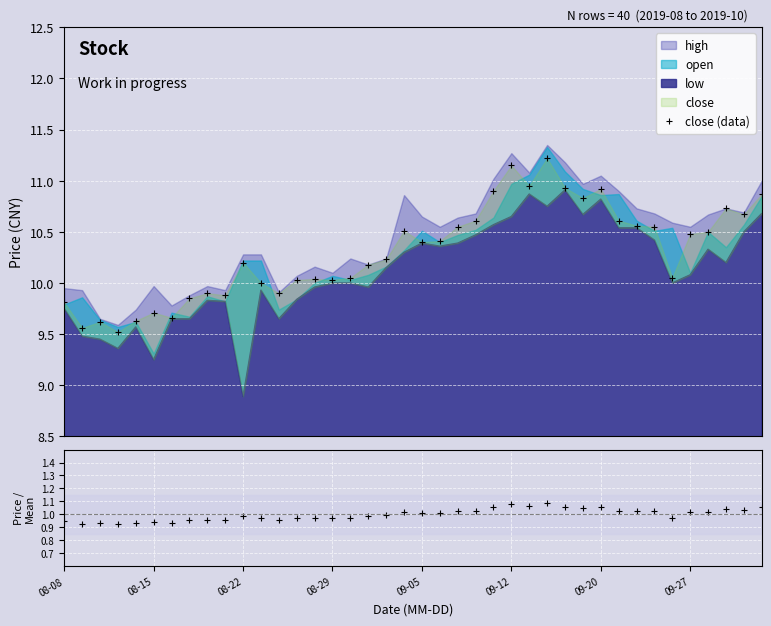

How many lines are shown in the chart?

2